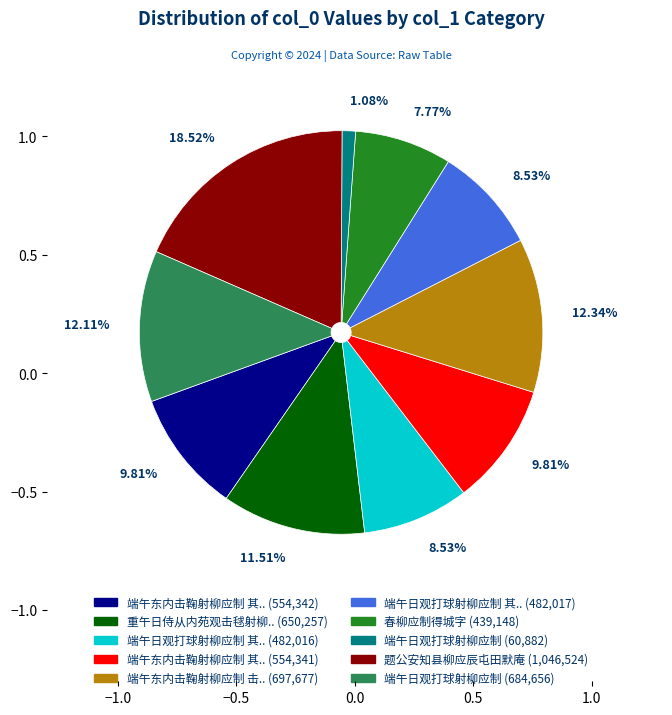

Is there a majority slice in this chart?

No